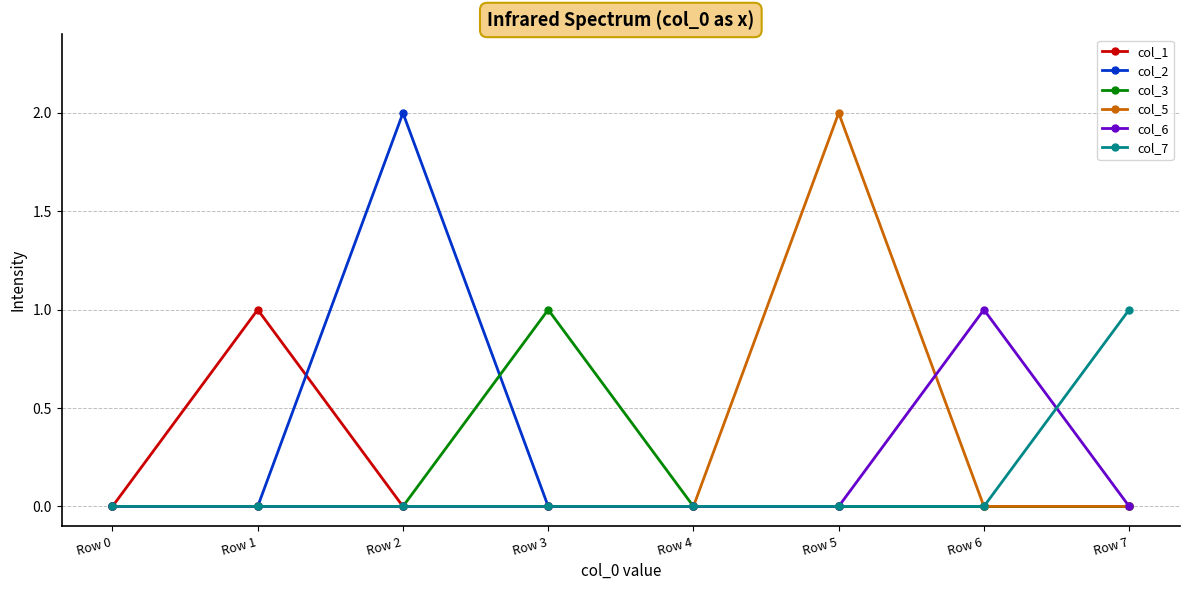

True or false: col_3 has a value of -1 at Row 4.

False